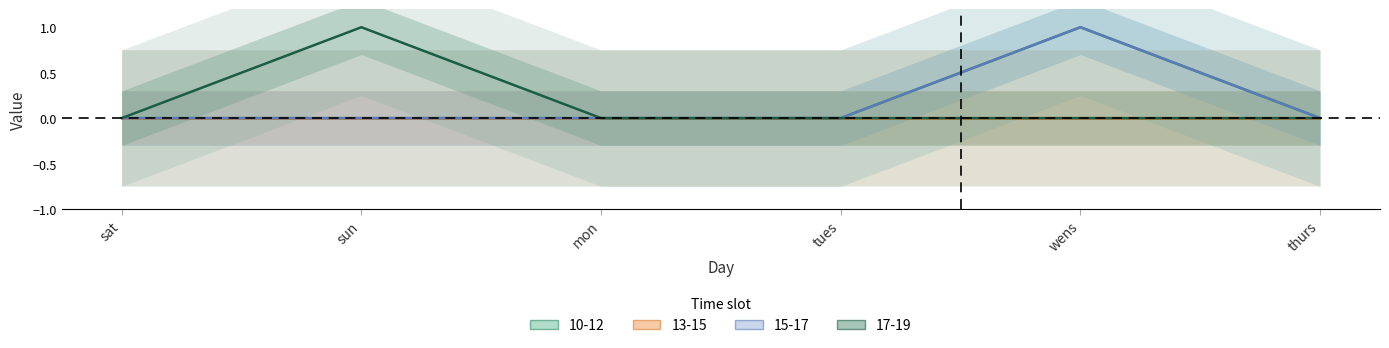

Where is the first local maximum for 15-17?

wens